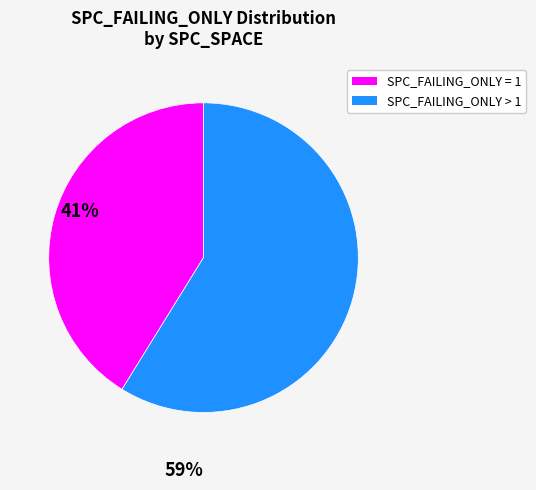

Is there any slice that represents more than half of the pie?

Yes